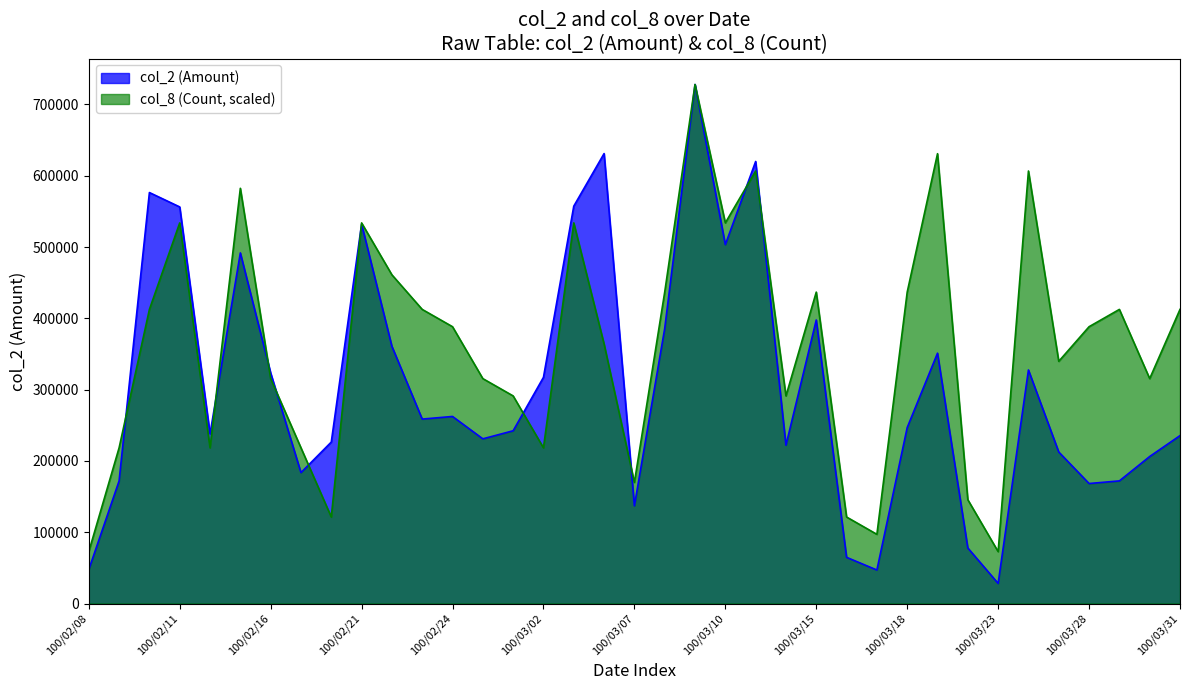

How many lines are shown in the chart?

2